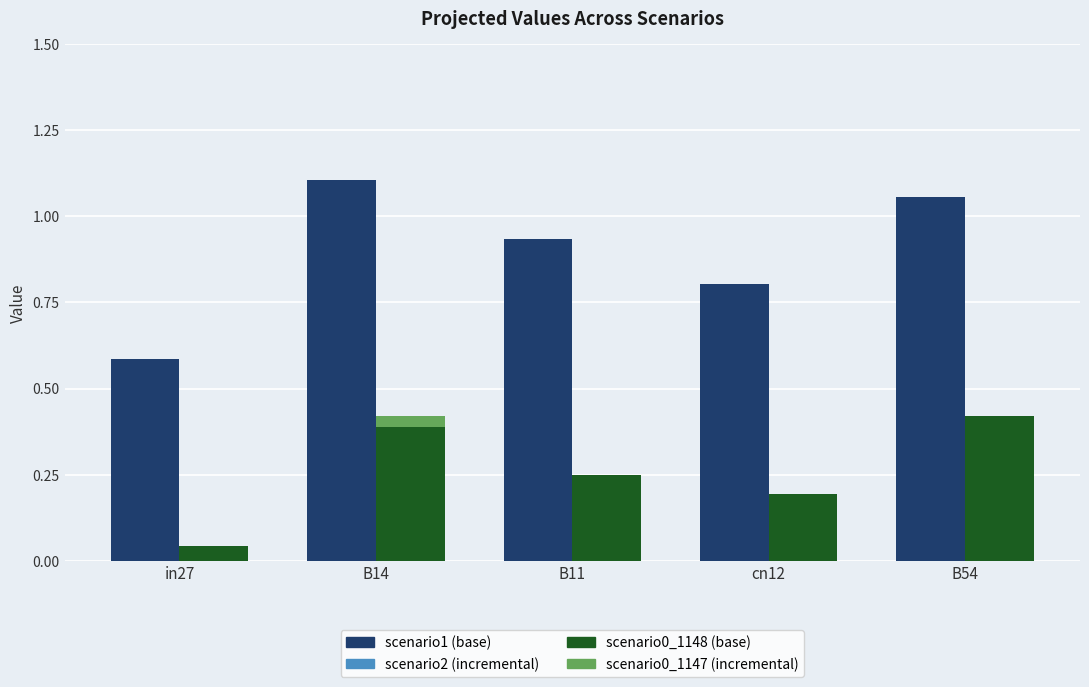

How many categories are shown in the chart?

5